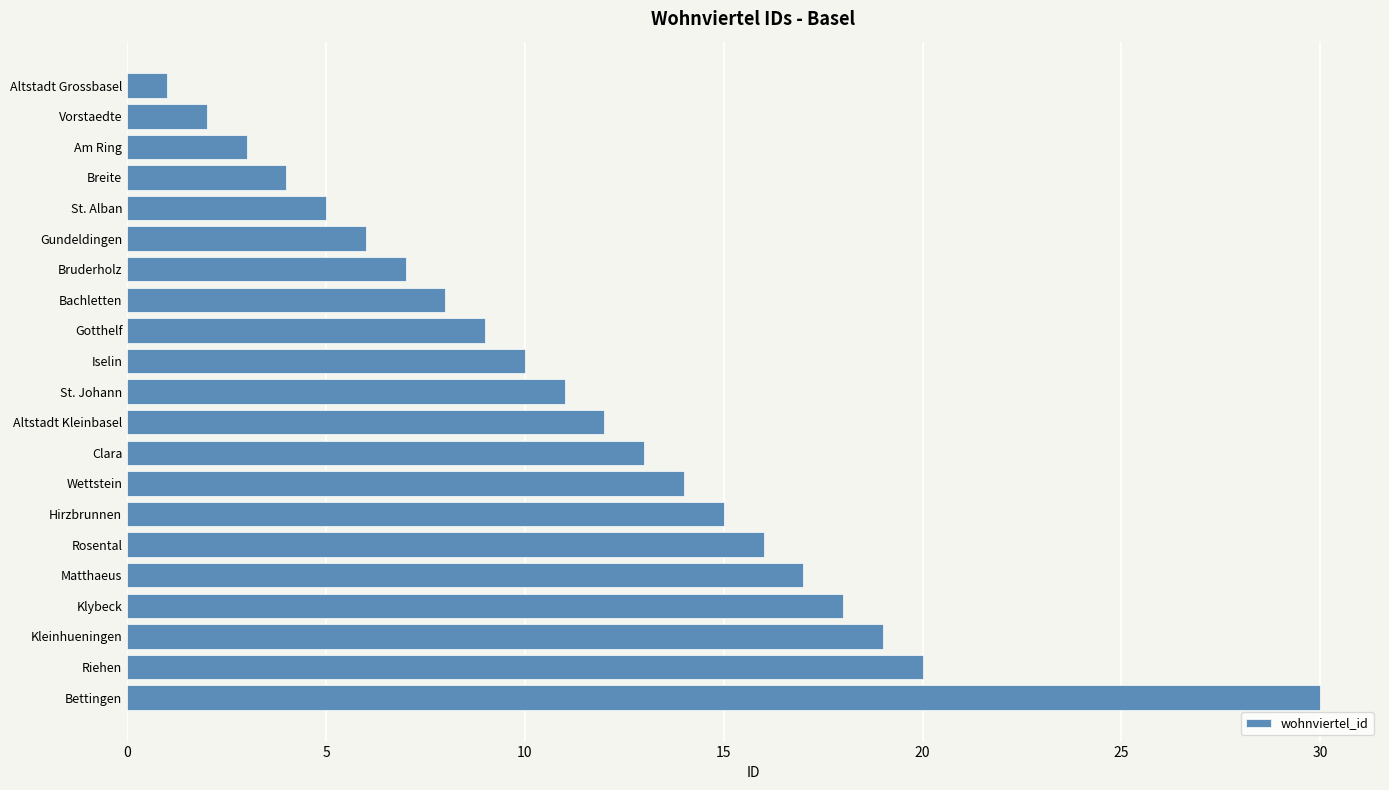

Count the number of categories in the chart.

21